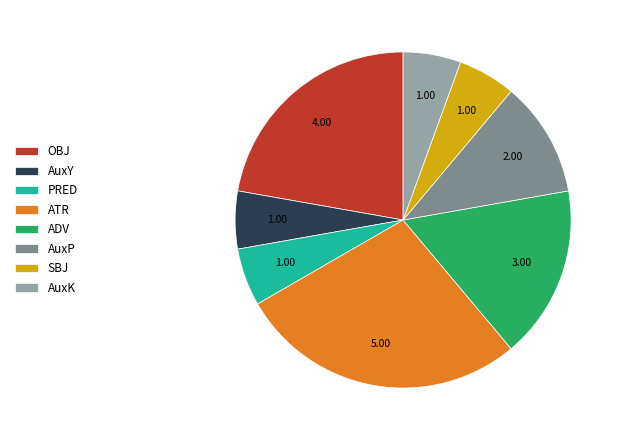

Do PRED and AuxY together represent more than half of the pie?

No